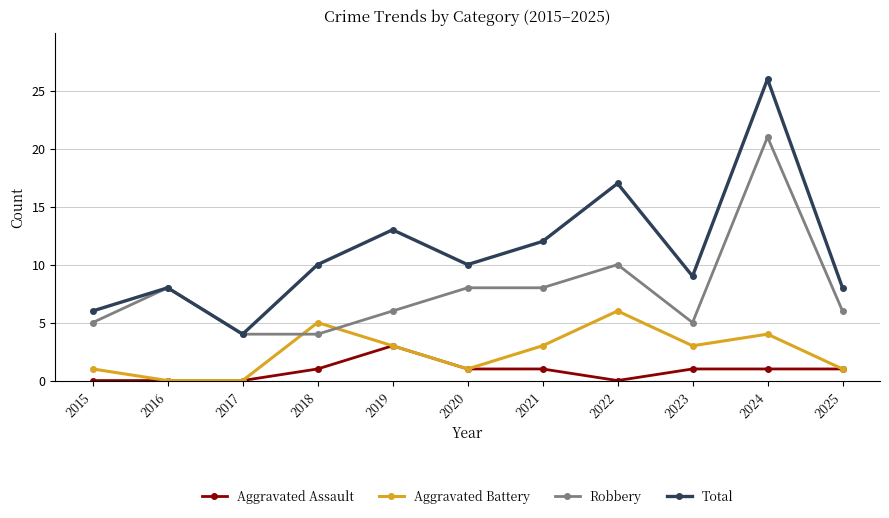

How many Aggravated Assault values are between 0 and 1?

10